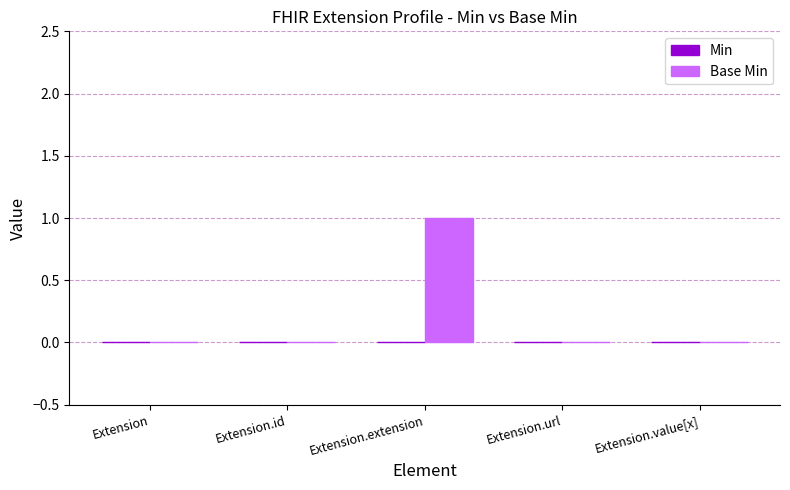

Between Extension and Extension.extension, which is larger?

Extension.extension